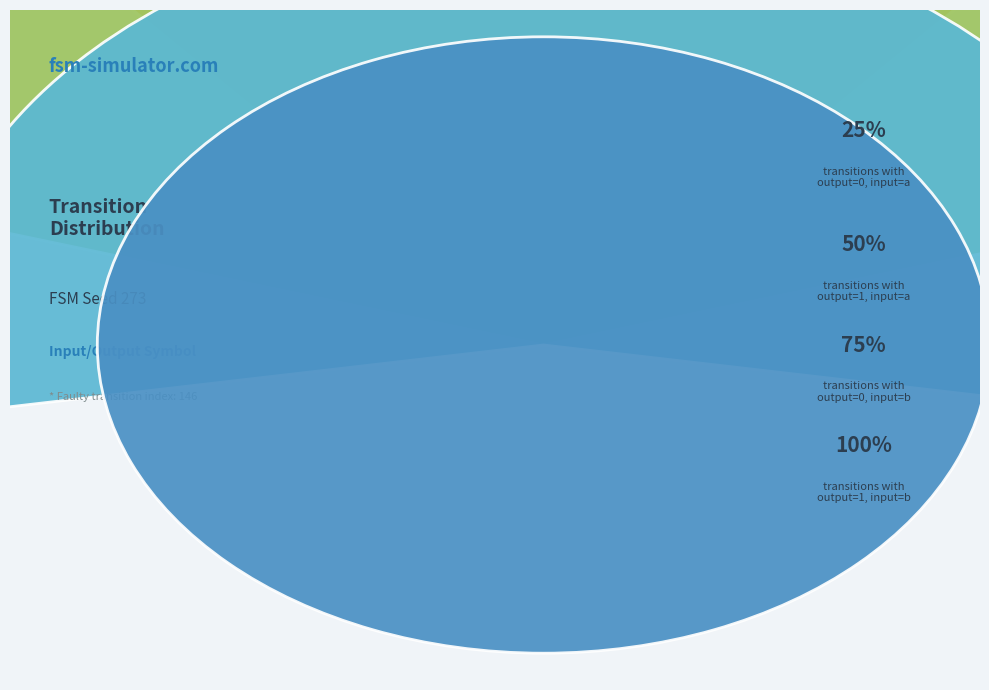

The output=1, input=b slice represents 45% of the pie. True or false?

True